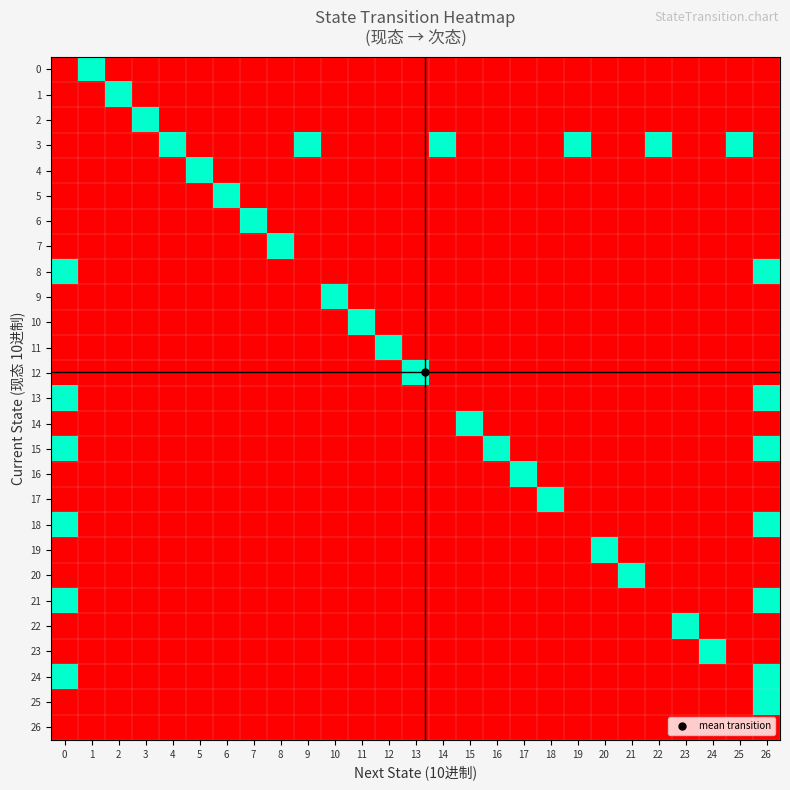

Rank the series at 25 from highest to lowest value.

3, 0, 1, 2, 4, 5, 6, 7, 8, 9, 10, 11, 12, 13, 14, 15, 16, 17, 18, 19, 20, 21, 22, 23, 24, 25, 26